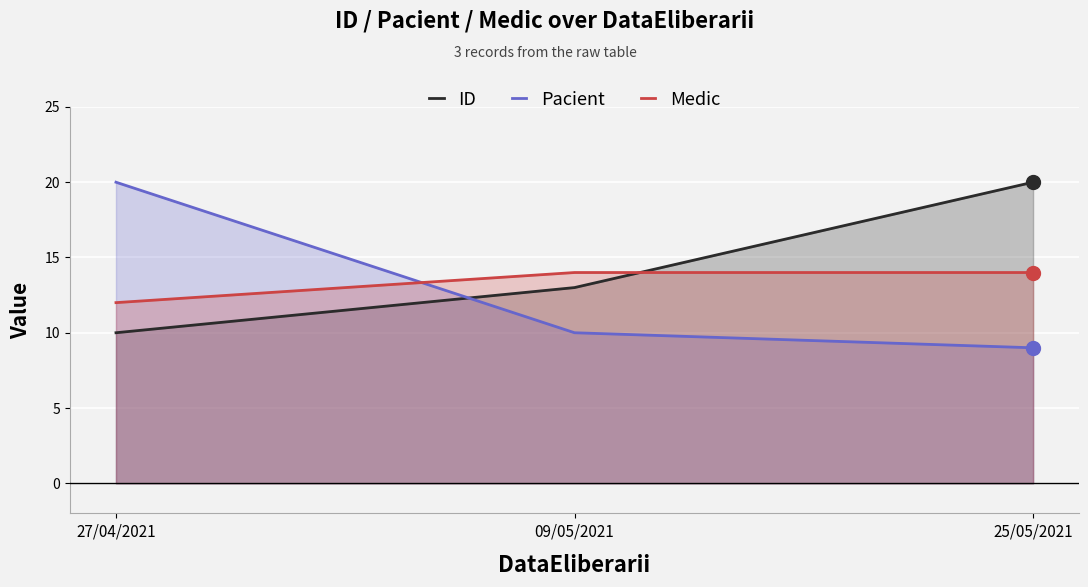

Is the value of Pacient at 25/05/2021 greater than the value of ID at 09/05/2021?

No